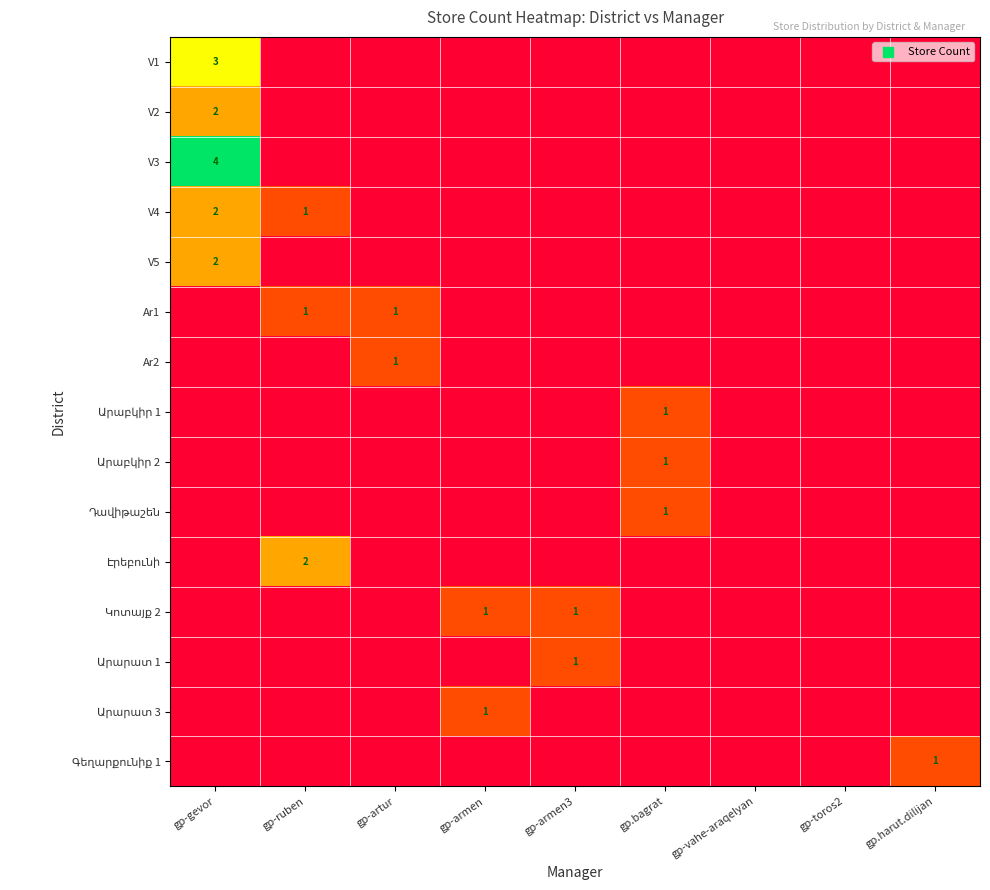

At how many categories does at least one series exceed 0?

7